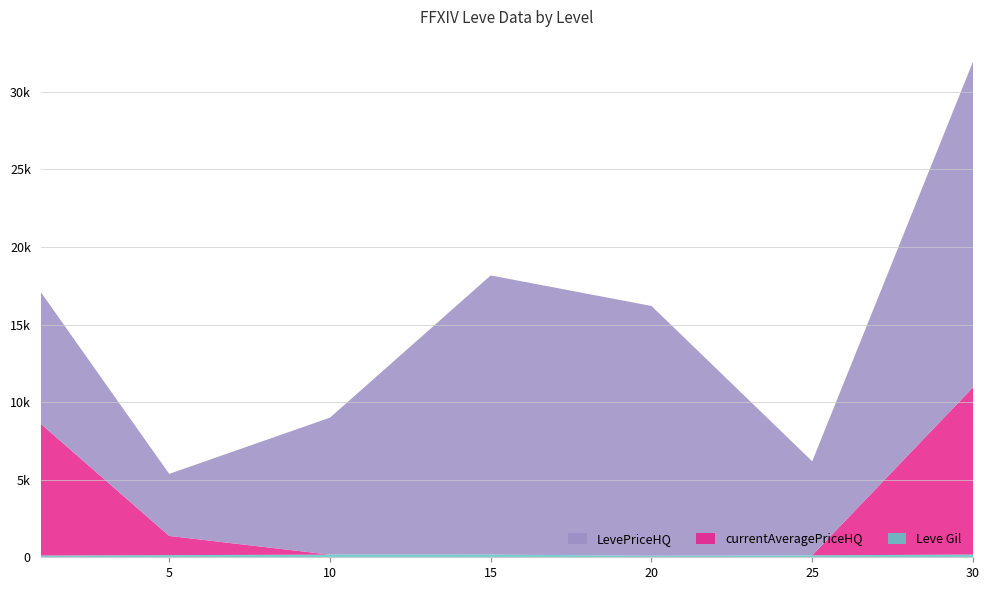

Reading right to left, transcribe all the data shown in this chart.

Leve Gil: 30=175.0	25=126.0	20=101.0	15=172.0	10=169.0	5=139.0	1=113.0
currentAveragePriceHQ: 30=10777.0	25=0.0	20=0.0	15=0.0	10=0.0	5=1237.0	1=8500.0
LevePriceHQ: 30=20997.0	25=6060.0	20=16100.0	15=17997.0	10=8832.4	5=4000.0	1=8500.0